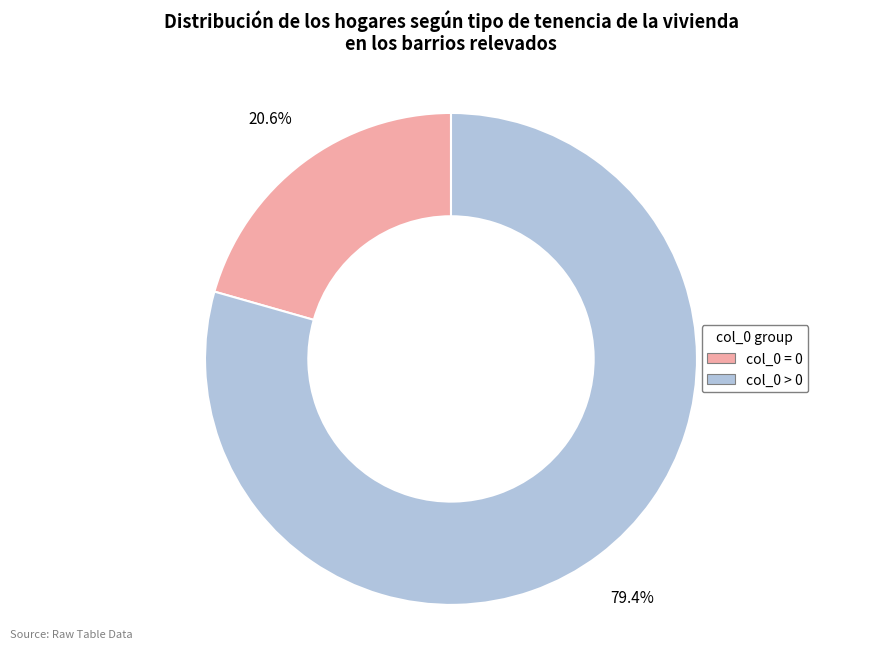

Does any single category account for the majority?

Yes